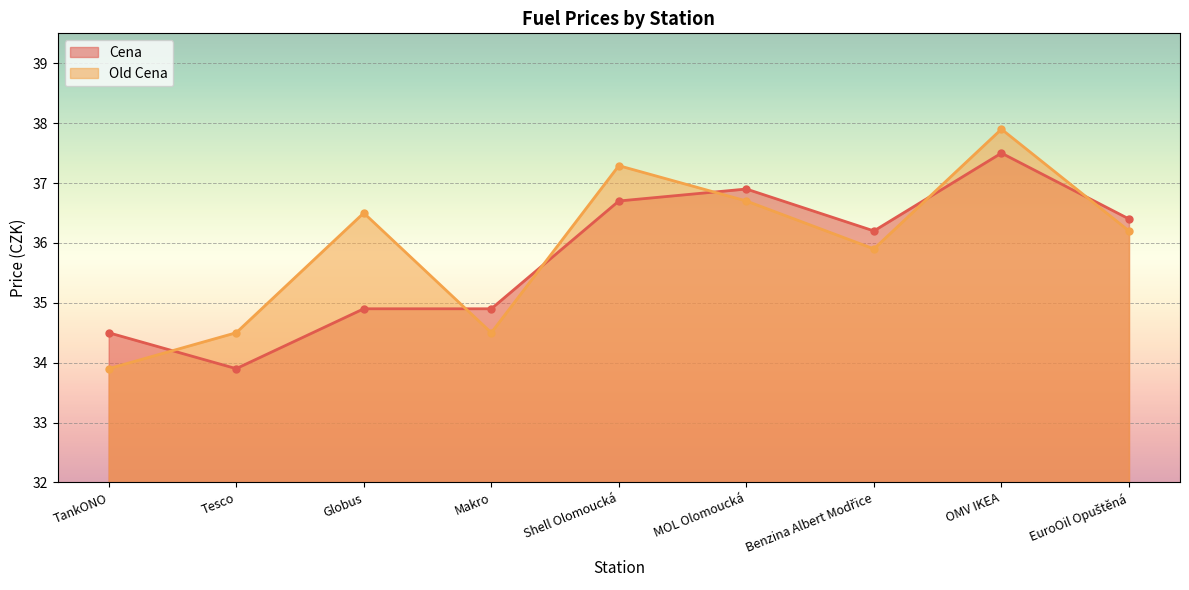

What is the maximum value for Old Cena?

37.9